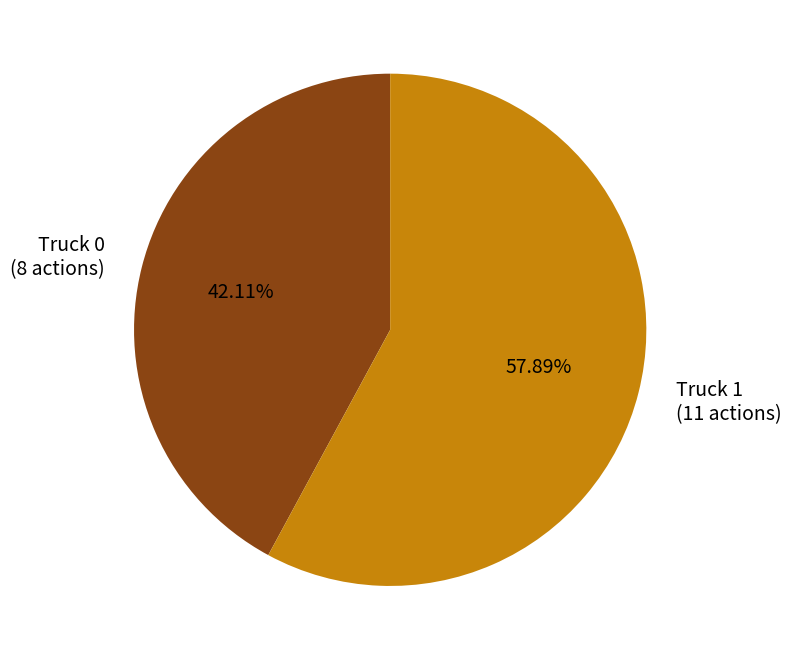

To the nearest percent, what portion does Truck 0 represent?

42%